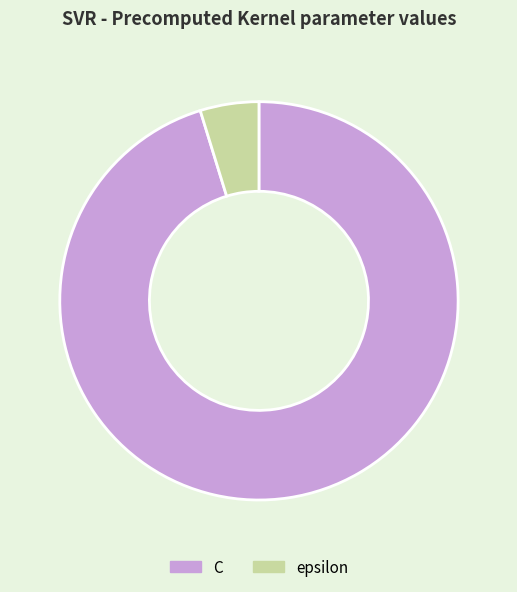

How many segments does this pie chart have?

2